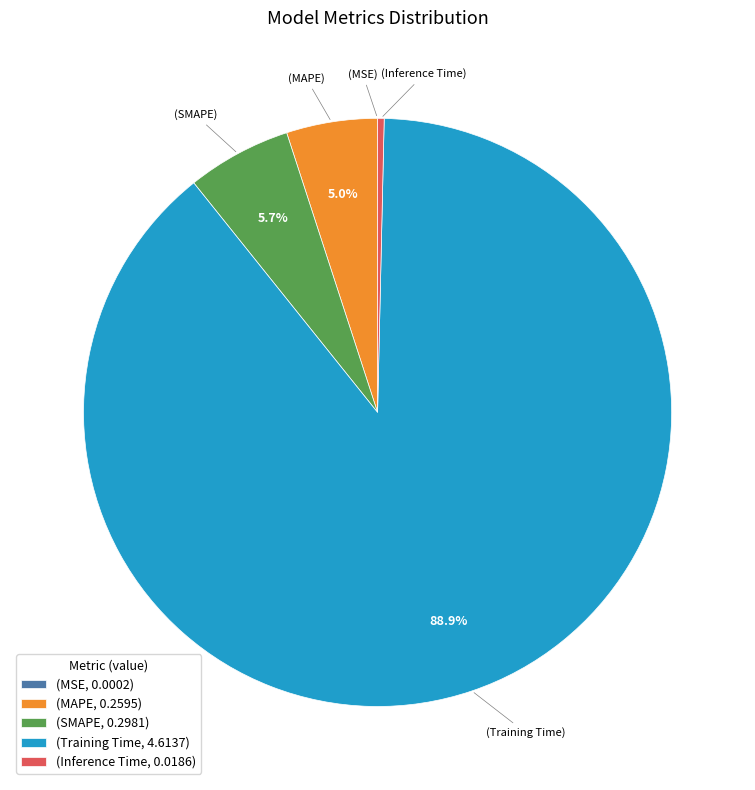

What is the majority slice?

(Training Time, 4.6137)